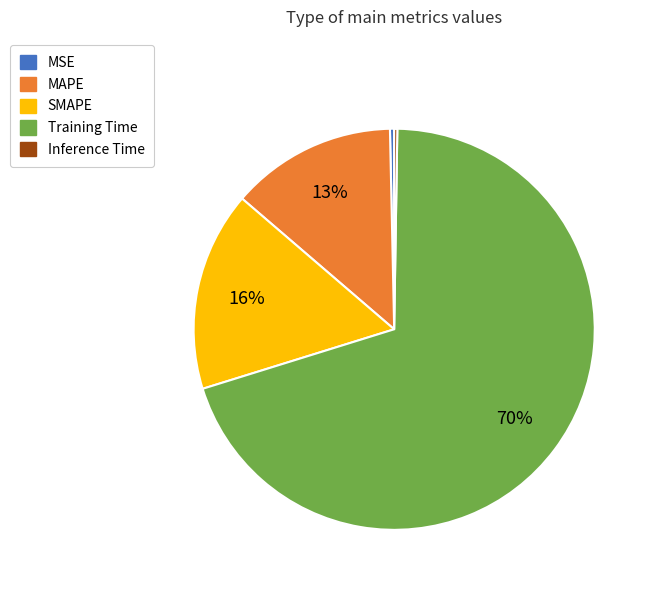

The MAPE slice represents 13% of the pie. True or false?

True